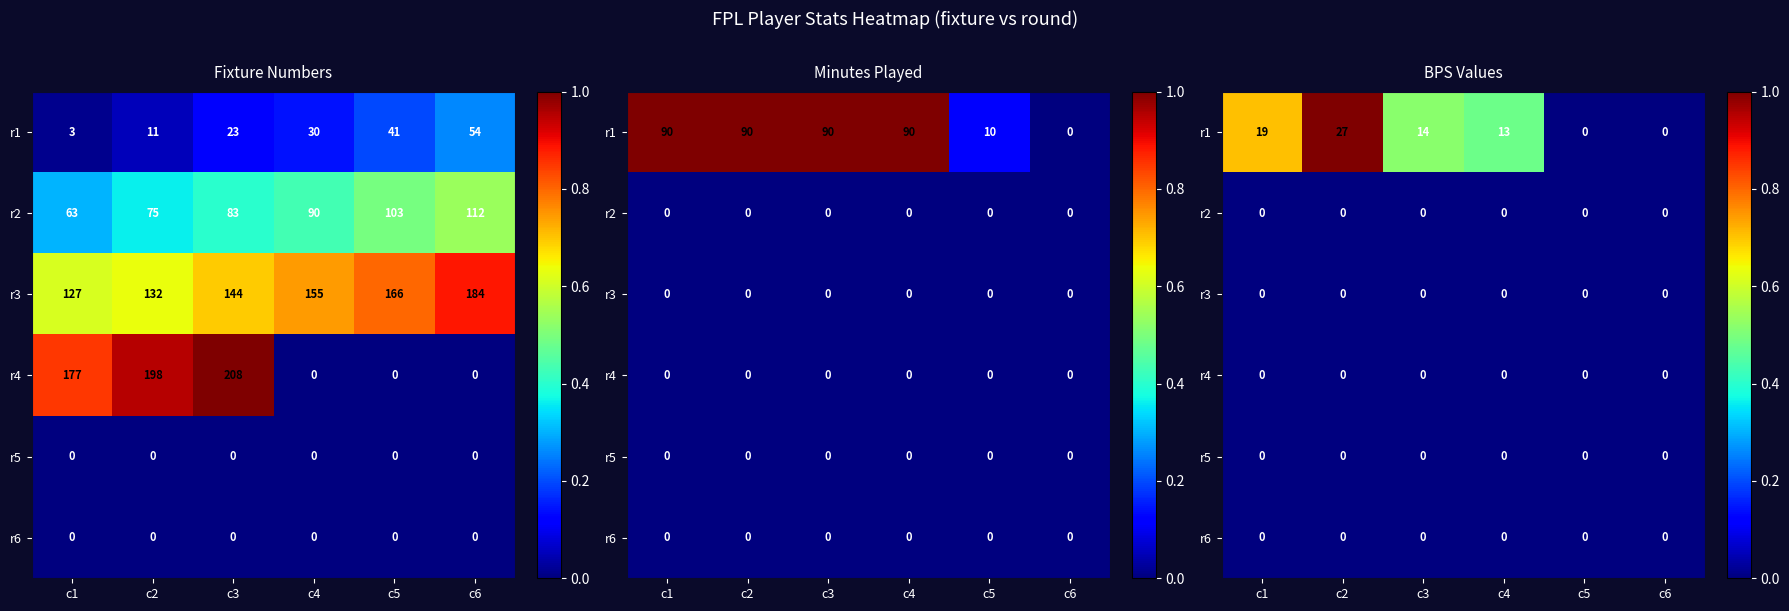

At c2, list the series in order from smallest to largest.

r2, r3, r4, r5, r6, r1